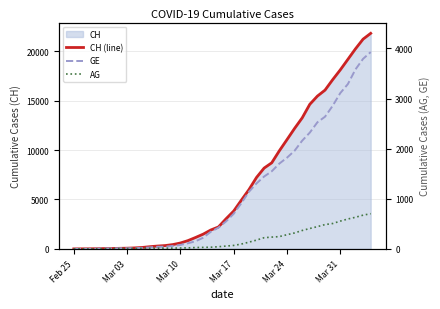

How many values in the CH (line) series are below 3047?

20